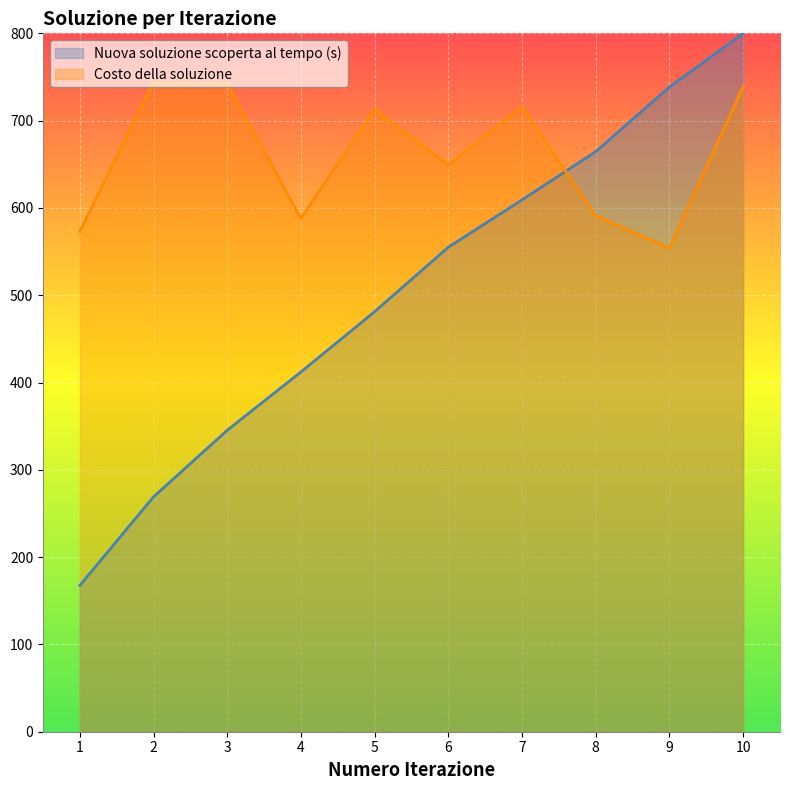

What is the sum of the Nuova soluzione scoperta al tempo (s) values at 2 and 9?

1007.6